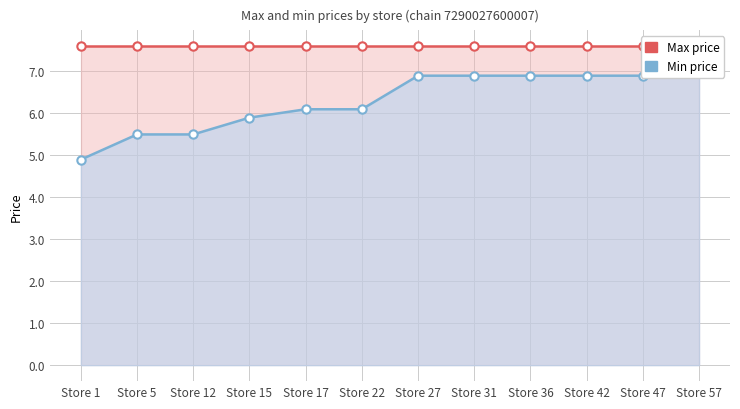

Is it true that Min price equals 2.9 at Store 47?

False